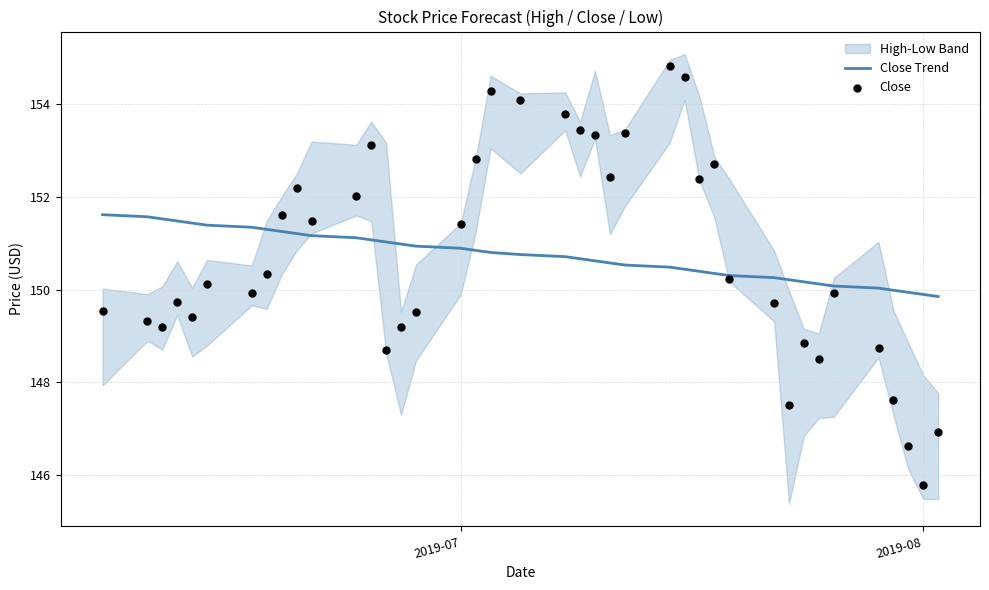

What is the minimum value for Close Trend?

149.8